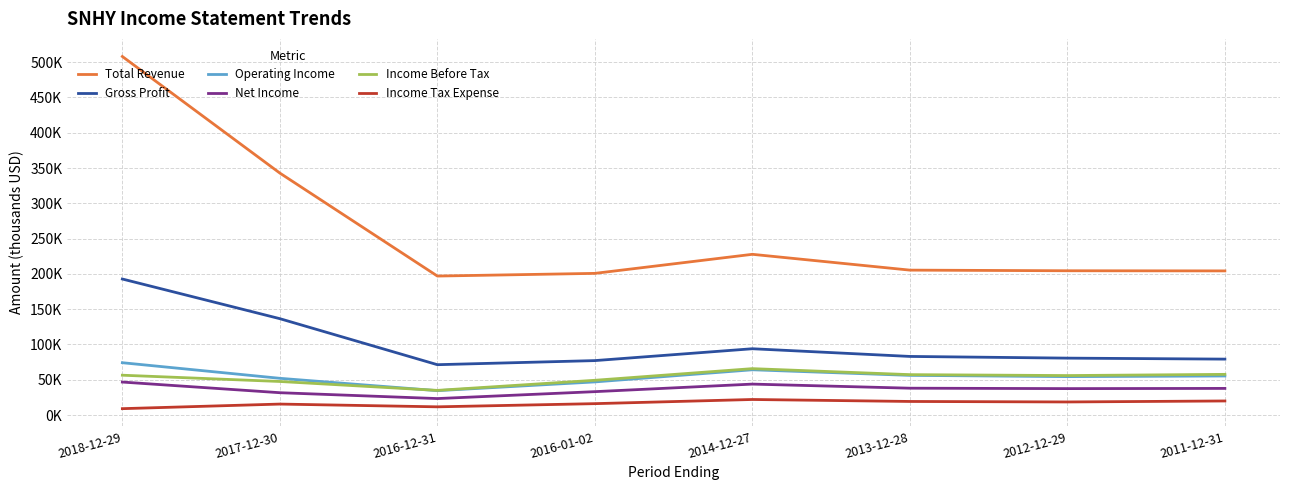

What are all the series names shown in the legend?

Total Revenue, Gross Profit, Operating Income, Net Income, Income Before Tax, Income Tax Expense